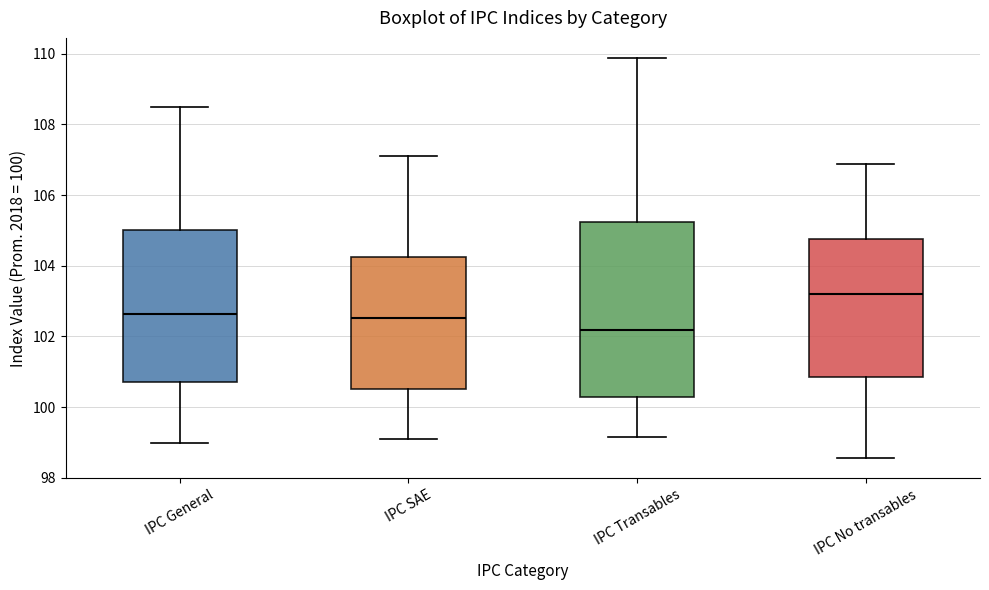

Comparing the boxes themselves (not the whiskers), which one is the tallest?

IPC Transables